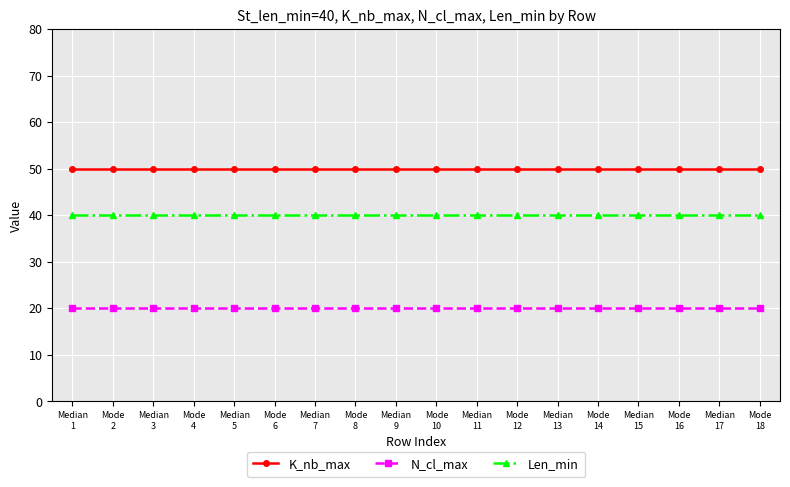

True or false: K_nb_max and Len_min intersect in this chart.

False